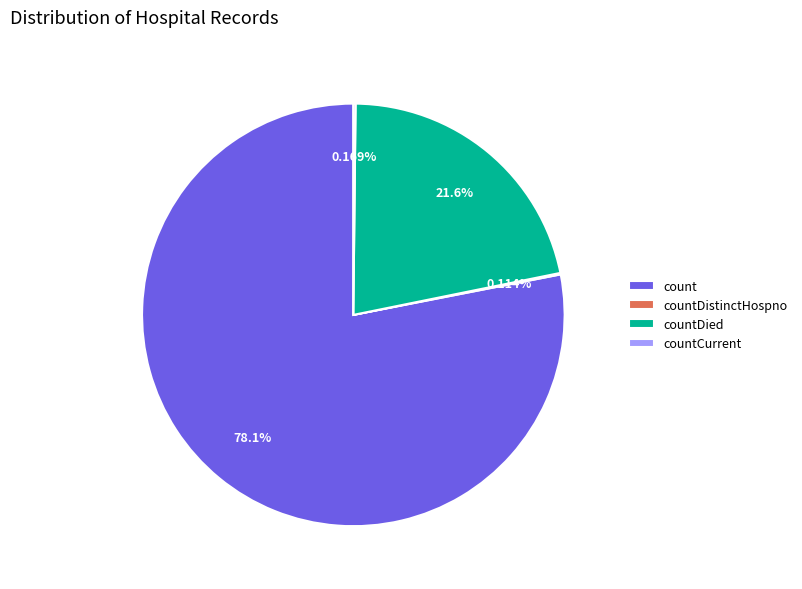

Which has a higher value, count or countDied?

count